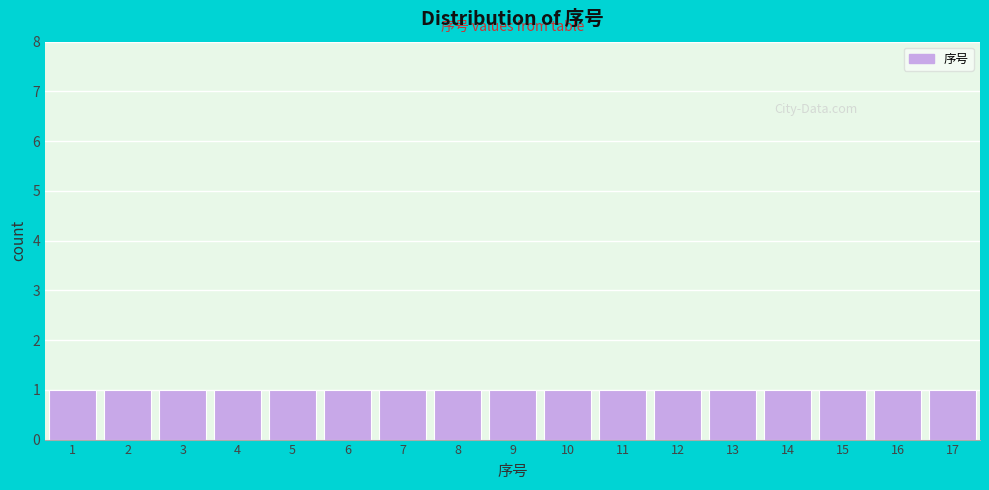

Reading left to right, list every bar in this chart as the range it spans on the x-axis followed by its height. The values are not printed on the chart, so give them approximately, as read against the axis.

0.5 to 1.5: 1
1.5 to 2.5: 1
2.5 to 3.5: 1
3.5 to 4.5: 1
4.5 to 5.5: 1
5.5 to 6.5: 1
6.5 to 7.5: 1
7.5 to 8.5: 1
8.5 to 9.5: 1
9.5 to 10.5: 1
10.5 to 11.5: 1
11.5 to 12.5: 1
12.5 to 13.5: 1
13.5 to 14.5: 1
14.5 to 15.5: 1
15.5 to 16.5: 1
16.5 to 17.5: 1